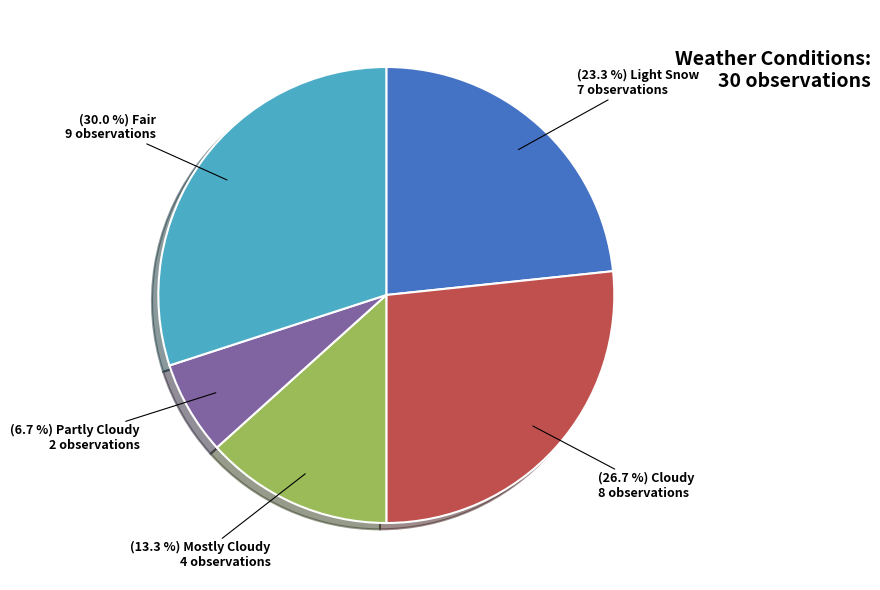

Is there any slice that represents more than half of the pie?

No